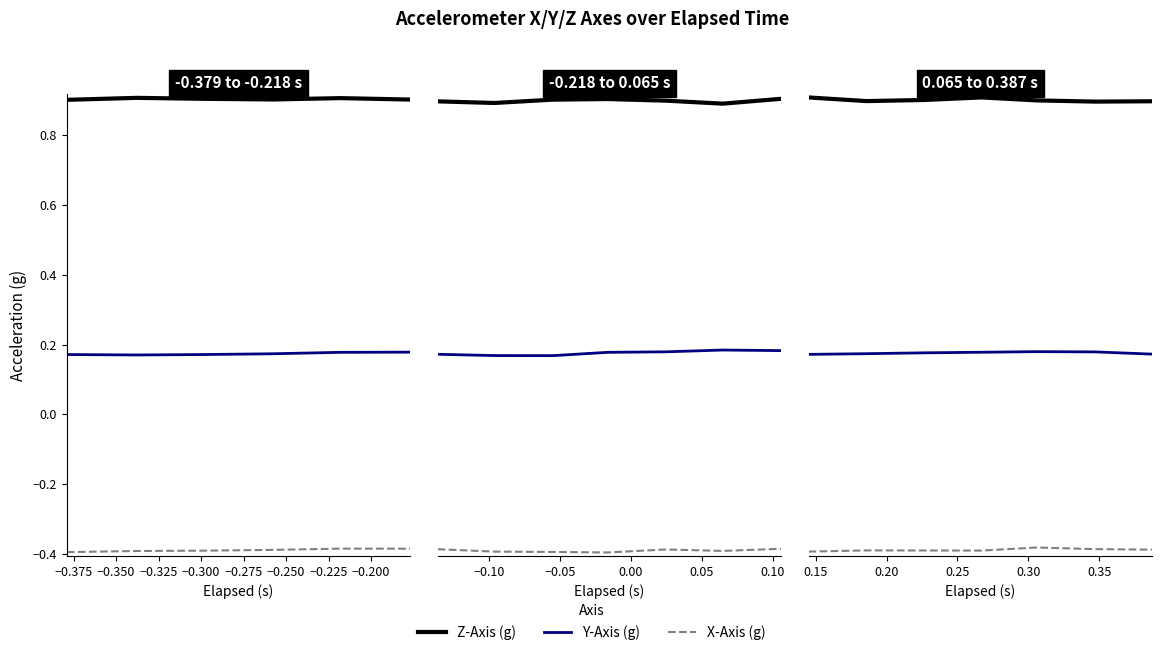

True or false: Z-Axis (g) and Y-Axis (g) cross at least once.

False